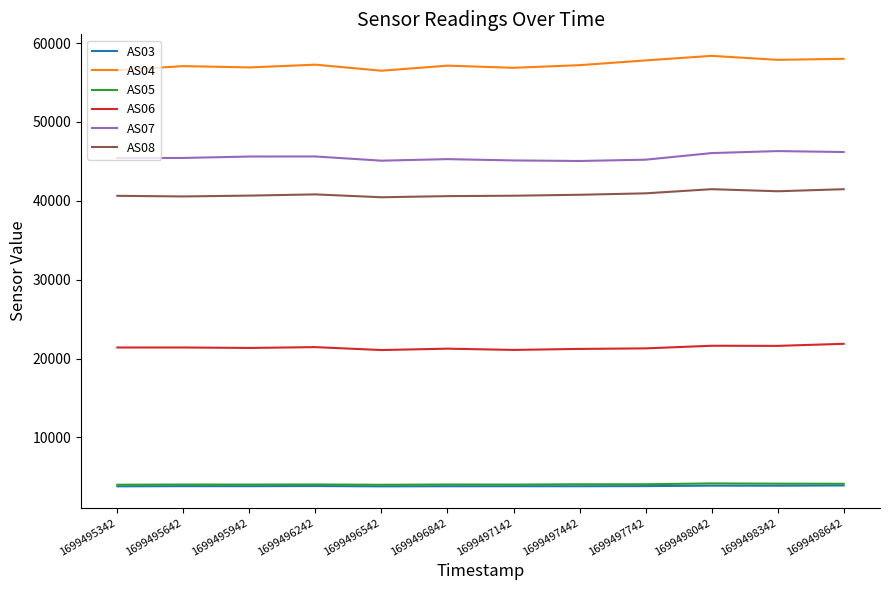

What is the maximum value for AS04?

58383